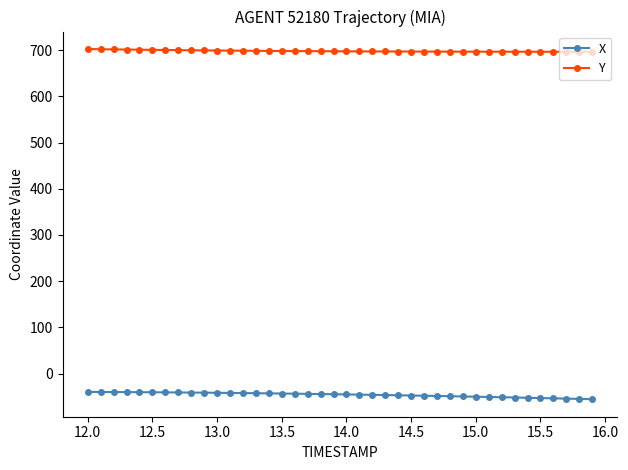

What is the smallest value displayed?

-55.3